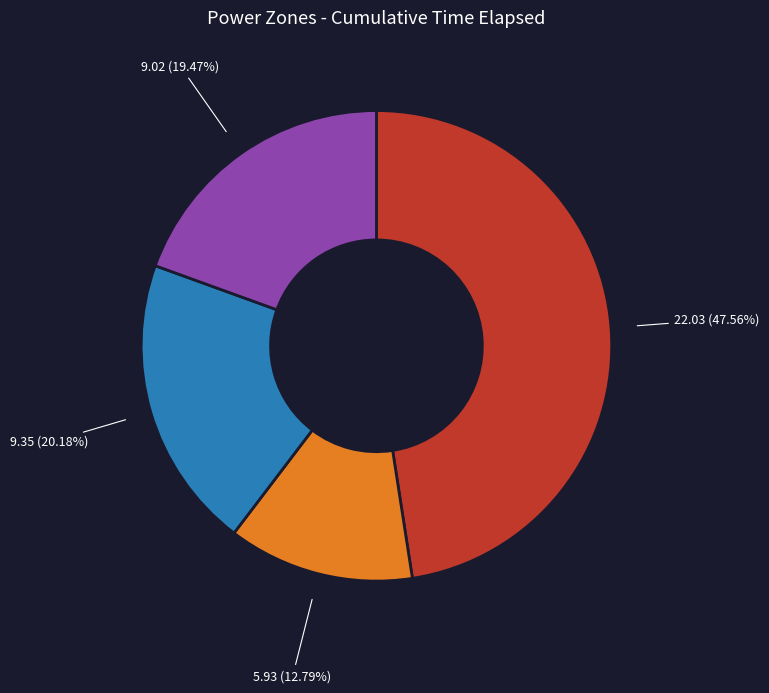

Does any single category account for the majority?

No